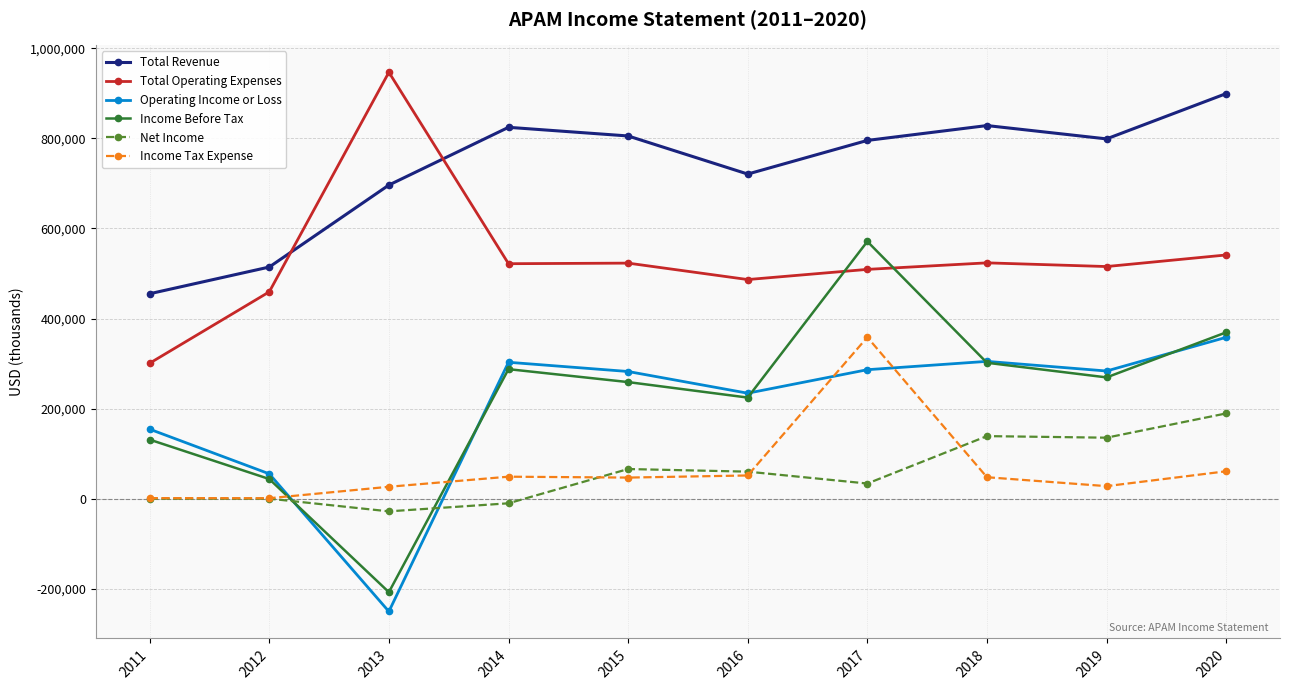

Is the value of Income Tax Expense at 2017 greater than the value of Total Operating Expenses at 2015?

No